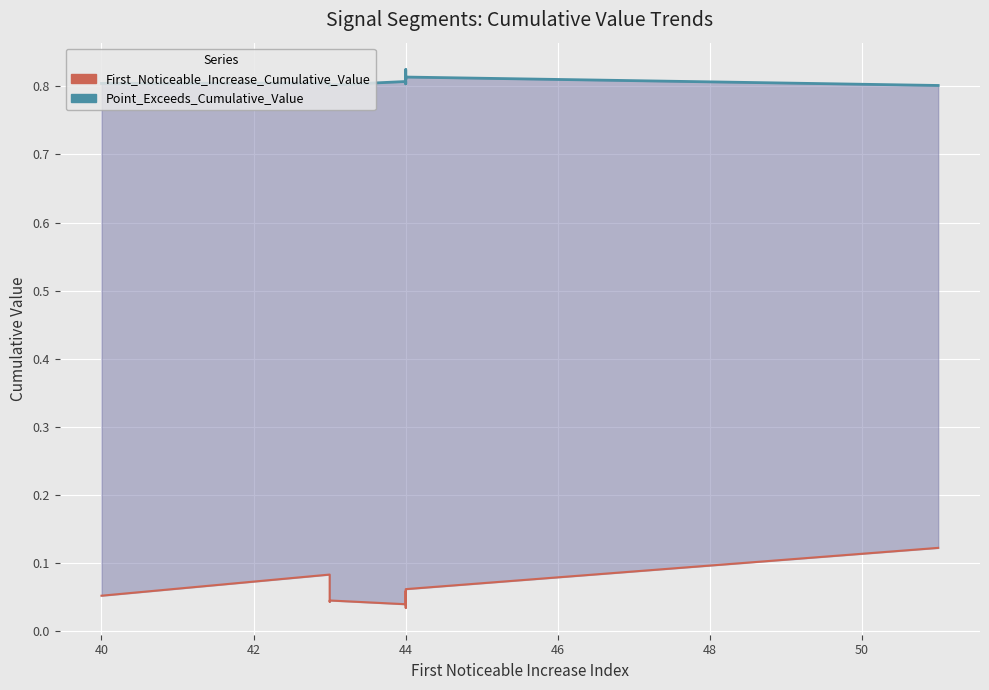

How many data points does each series have?

10